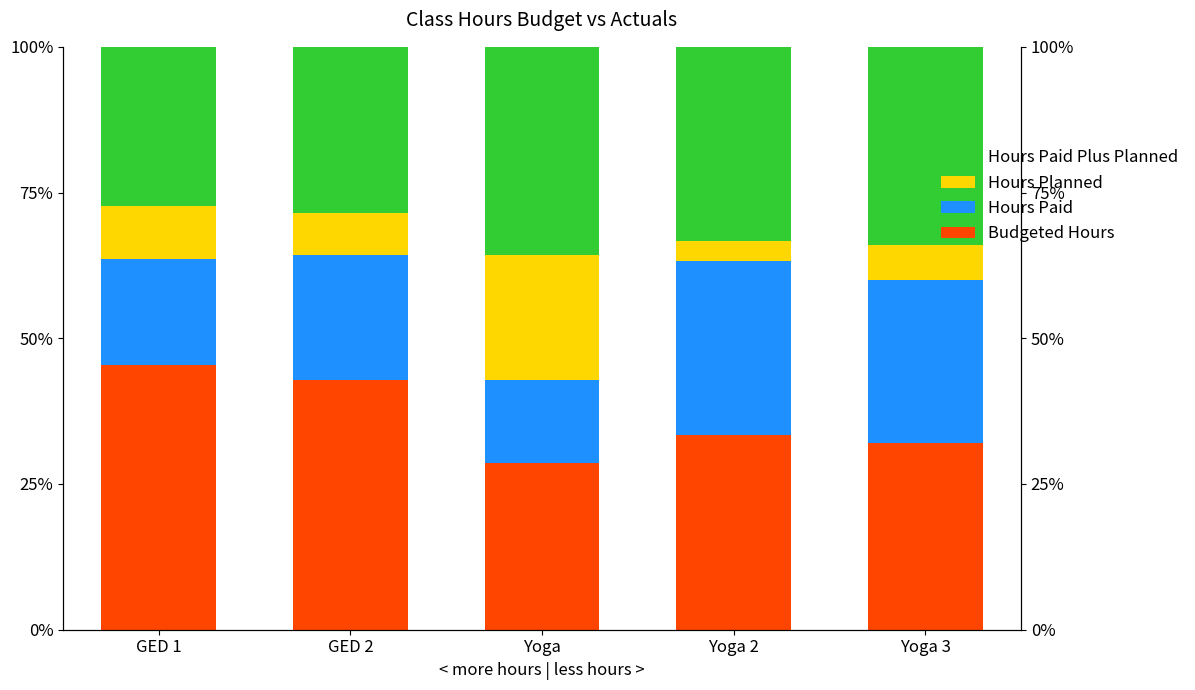

What is the difference between the second highest and minimum values in the Hours Paid series?

13.7